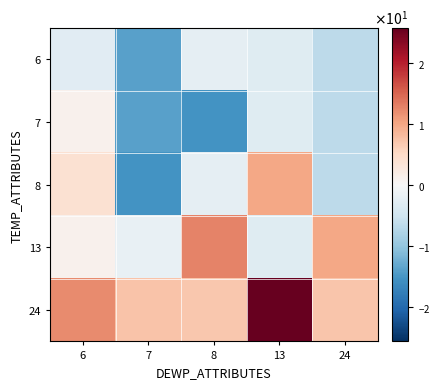

Reading right to left, transcribe all the data shown in this chart.

6: 24=-6.7	13=-3.2	8=-2.3	7=-13.9	6=-3.0
7: 24=-6.7	13=-3.2	8=-15.4	7=-13.9	6=1.0
8: 24=-6.7	13=9.8	8=-2.3	7=-15.4	6=3.9
13: 24=9.8	13=-3.2	8=12.6	7=-2.0	6=1.1
24: 24=7.0	13=25.6	8=6.8	7=7.2	6=12.0